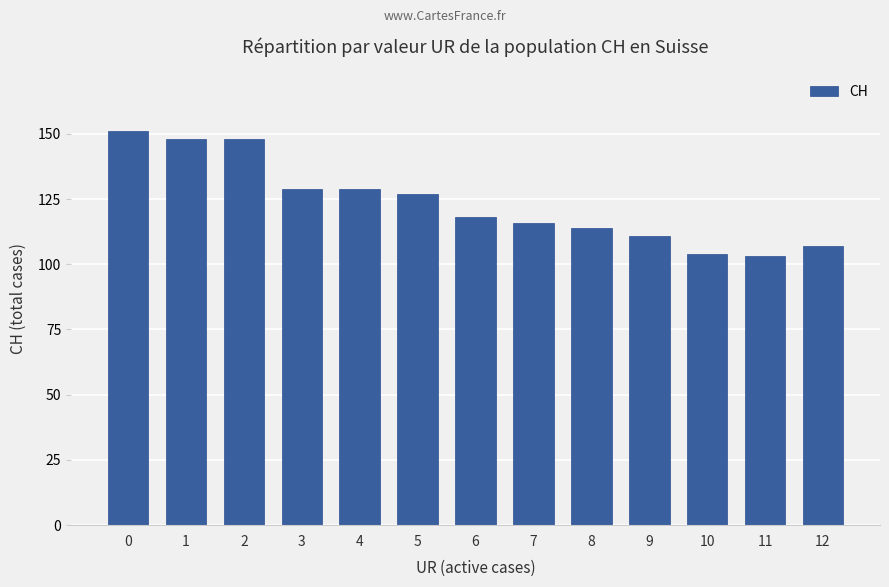

Reading left to right, extract all data points from this chart.

151	148	148	129	129	127	118	116	114	111	104	103	107